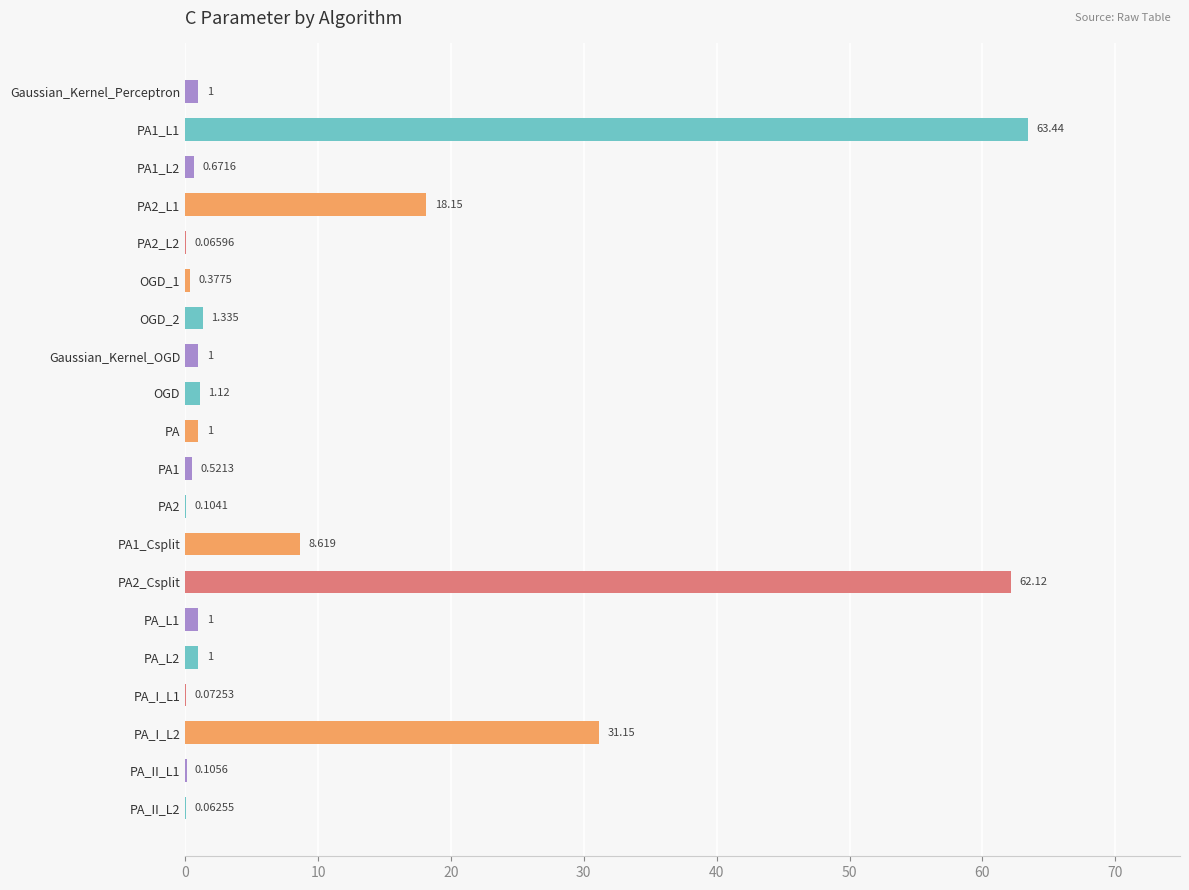

How many series are shown in this chart?

1